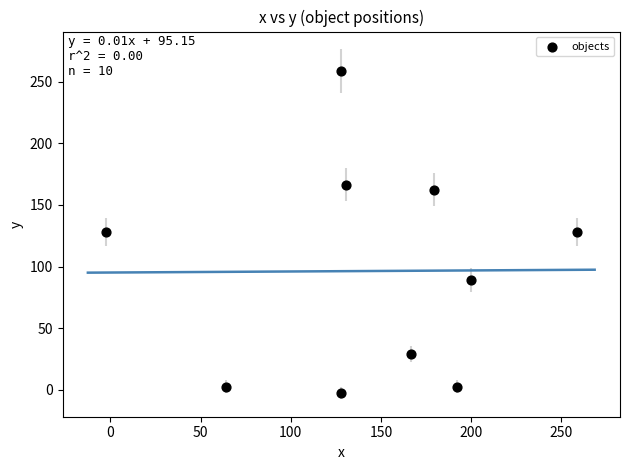

What is the range of Y values (max minus min)?

261.0